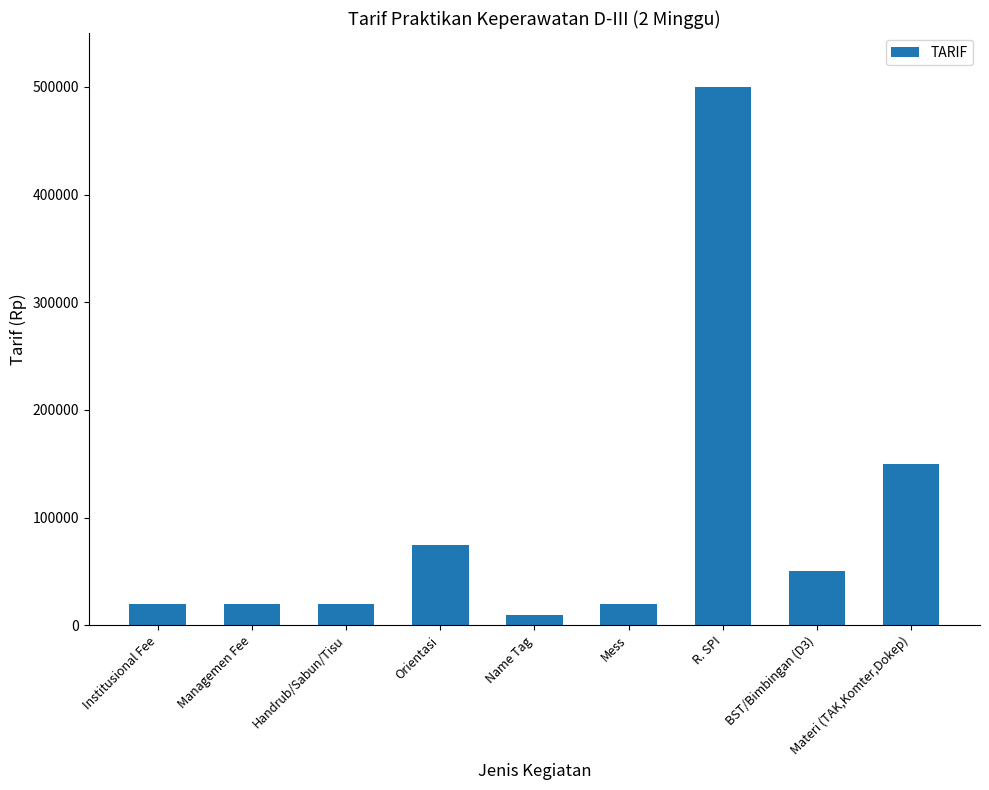

What is the label of the 4th bar from the left?

Orientasi